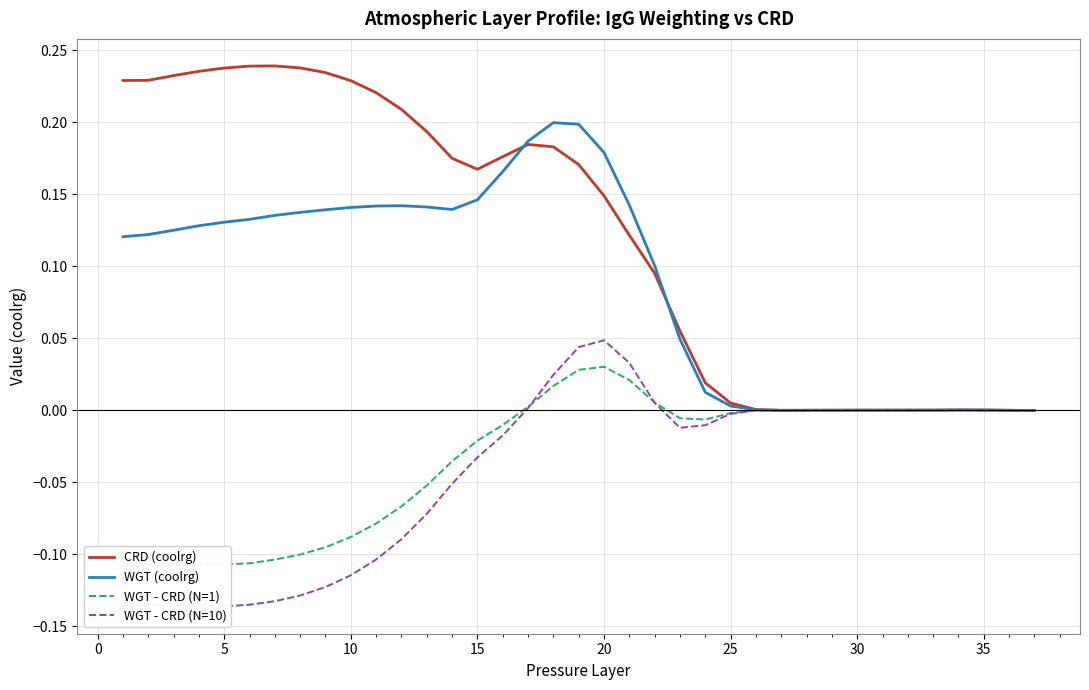

True or false: WGT (coolrg) has a value of 0.1 at 20.

False